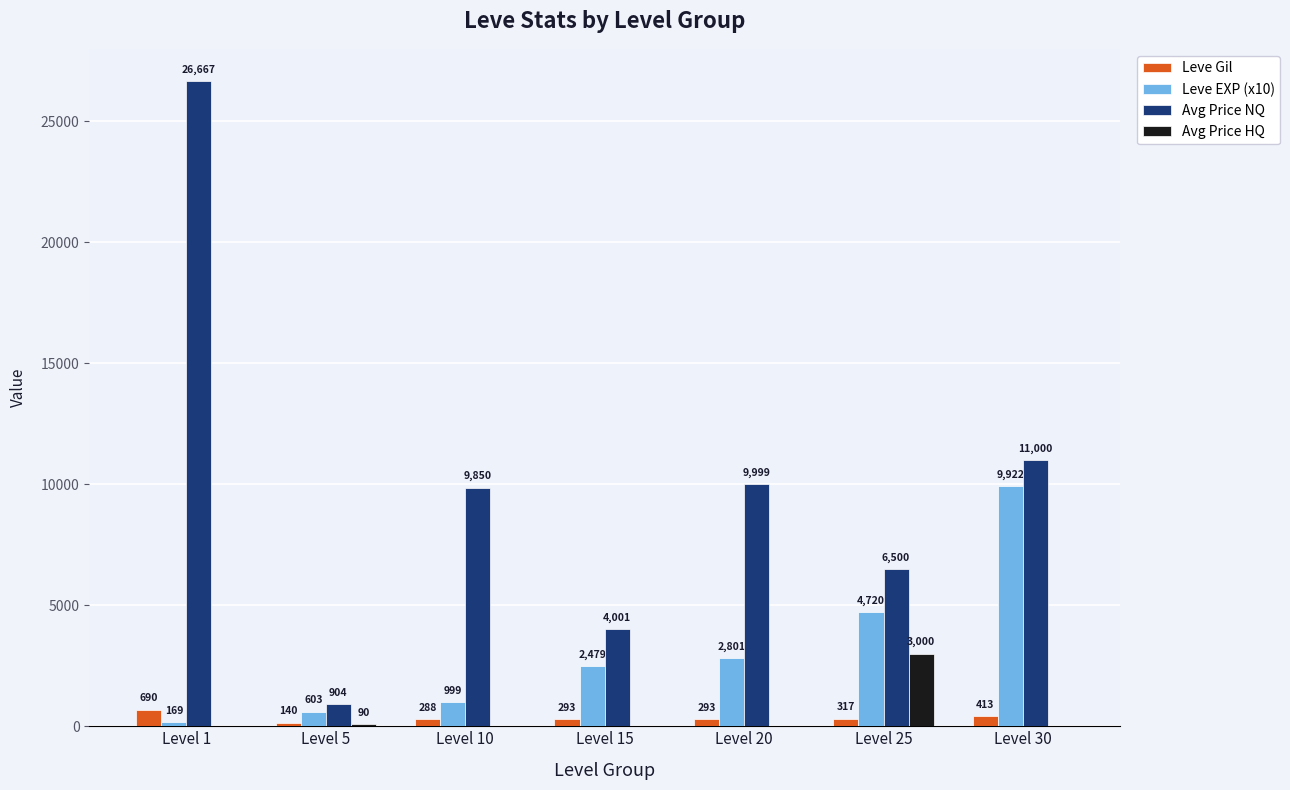

What is the sum of all Avg Price NQ values?

68921